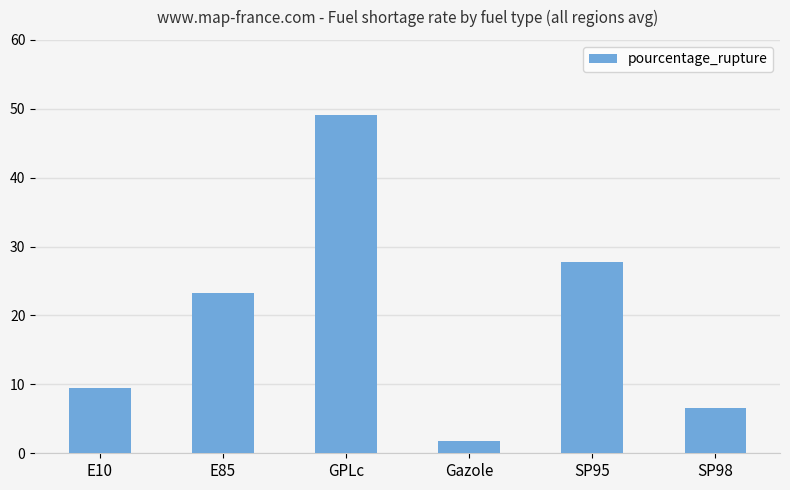

Rank the categories by value from highest to lowest.

GPLc, SP95, E85, E10, SP98, Gazole